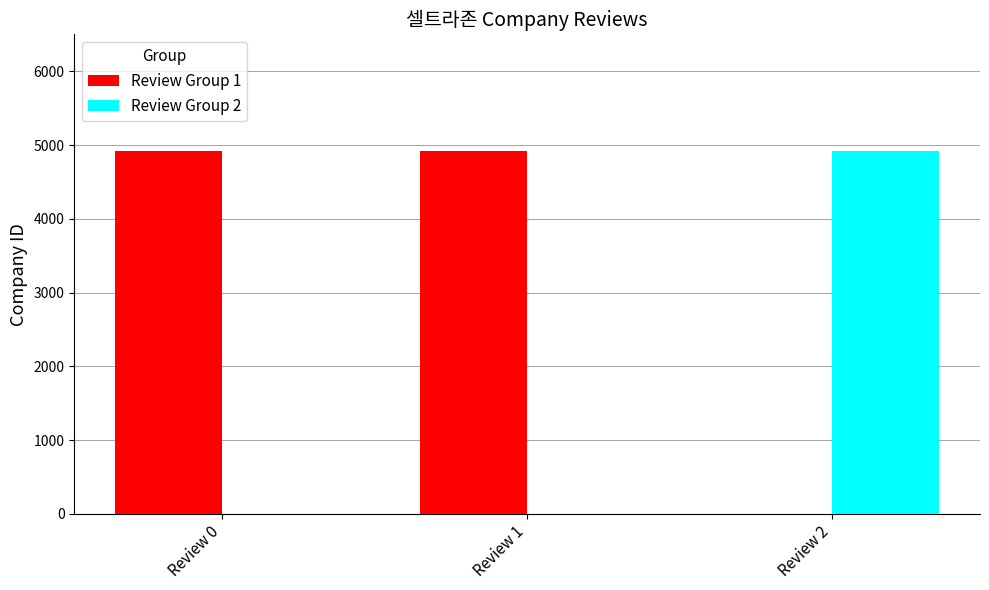

What is the average value of the Review Group 2 series?

1639